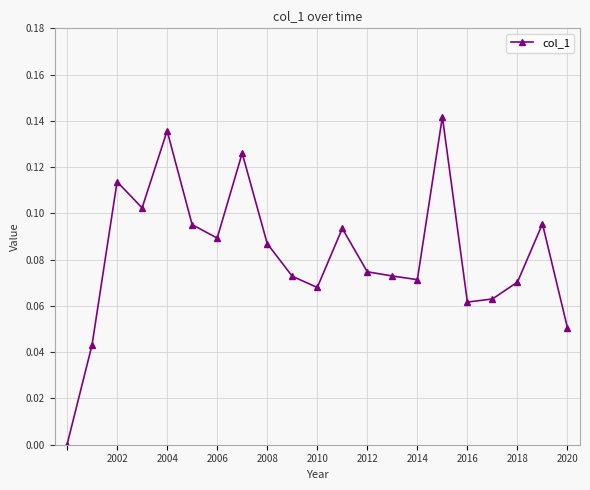

What is the sum of all values?

1.7